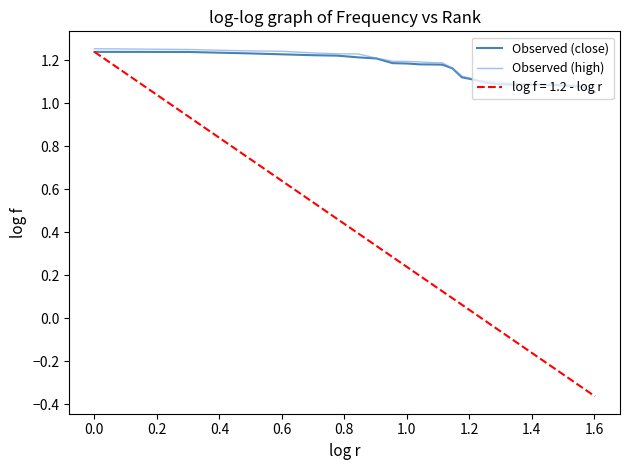

Which series has the largest range (max minus min)?

log f = 1.2 - log r